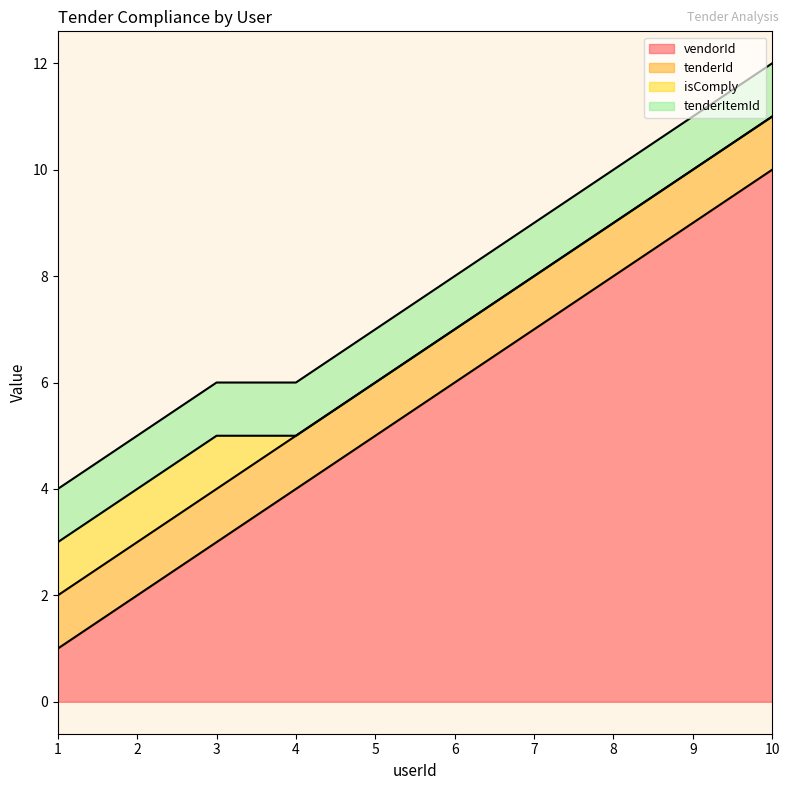

What is the approximate value of vendorId at 10?

10